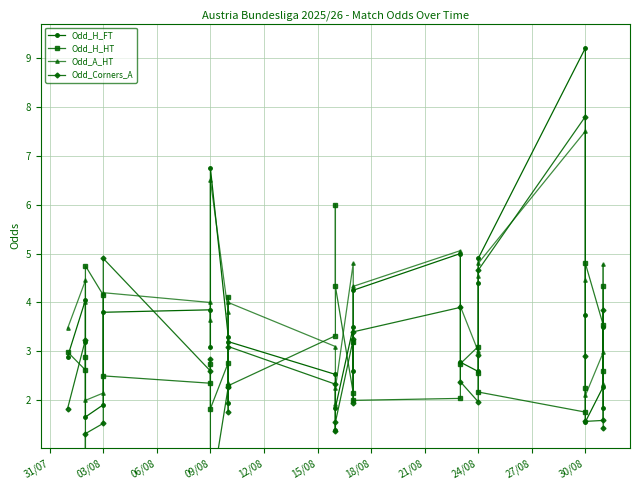

Where is the first local maximum for Odd_Corners_A?

03/08